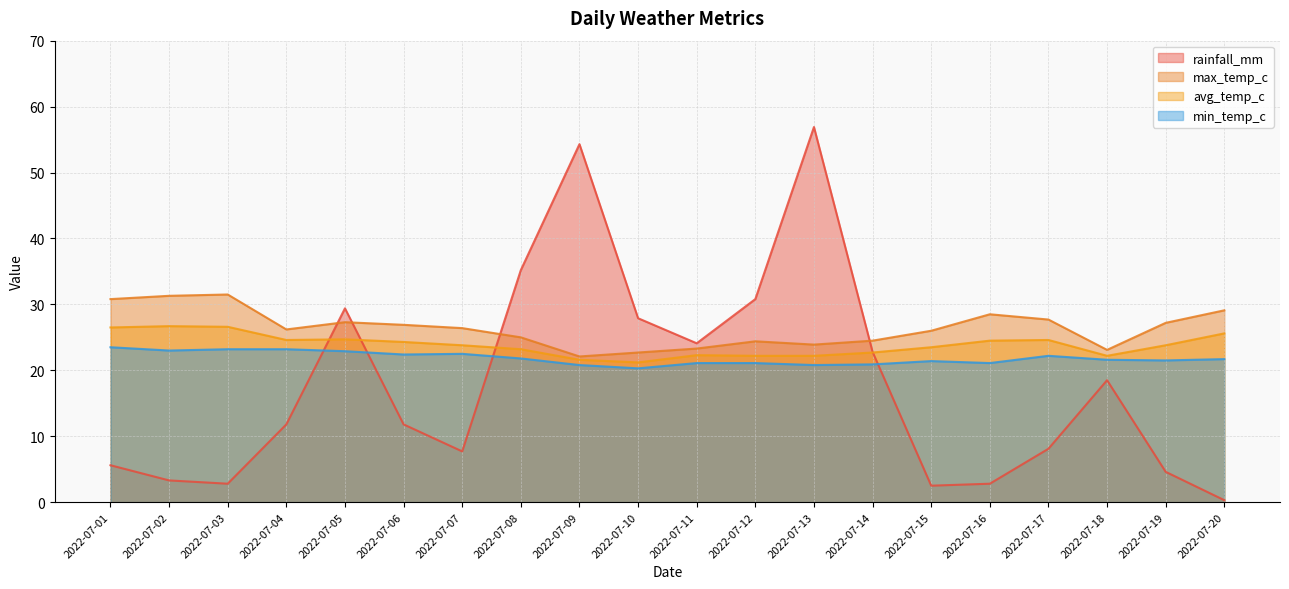

Rank the series by their maximum value, from lowest to highest.

min_temp_c, avg_temp_c, max_temp_c, rainfall_mm